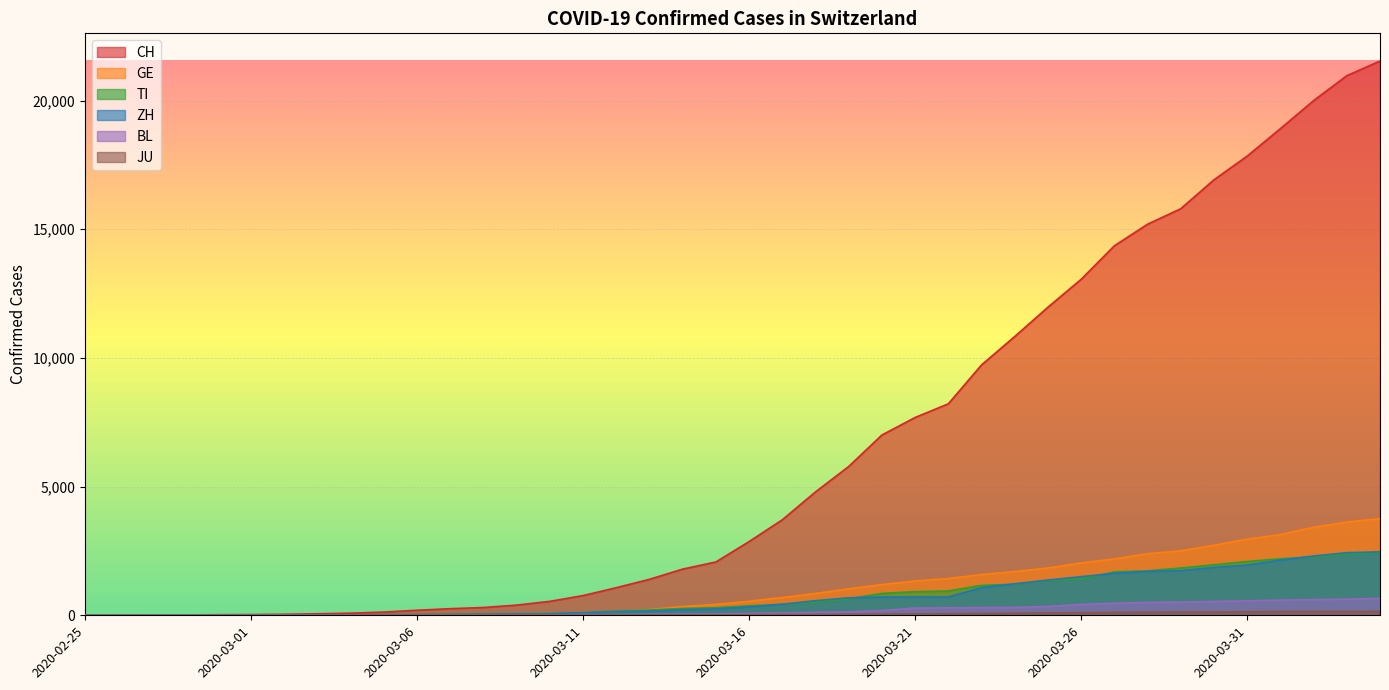

Which series has the largest range (max minus min)?

CH